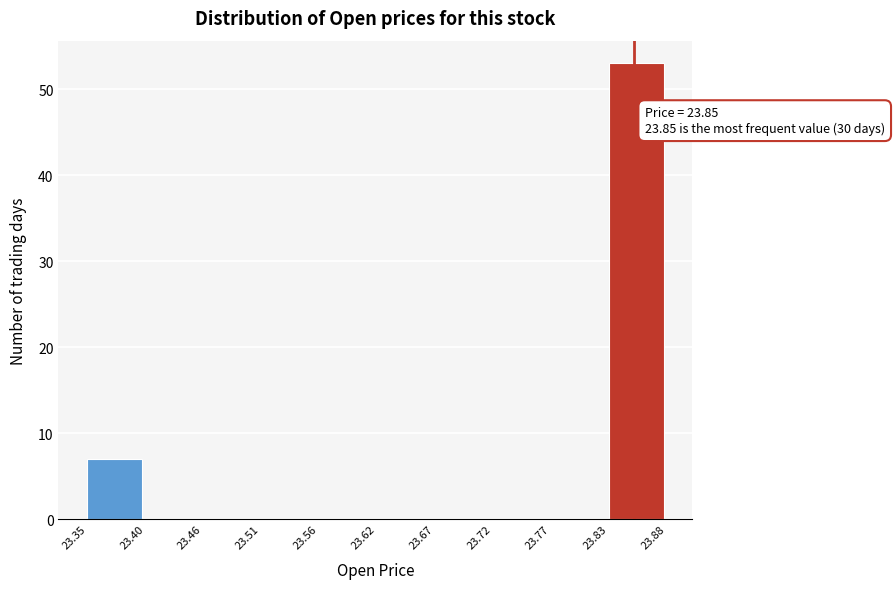

Which range on the x-axis has the tallest bar?

23.83 to 23.88